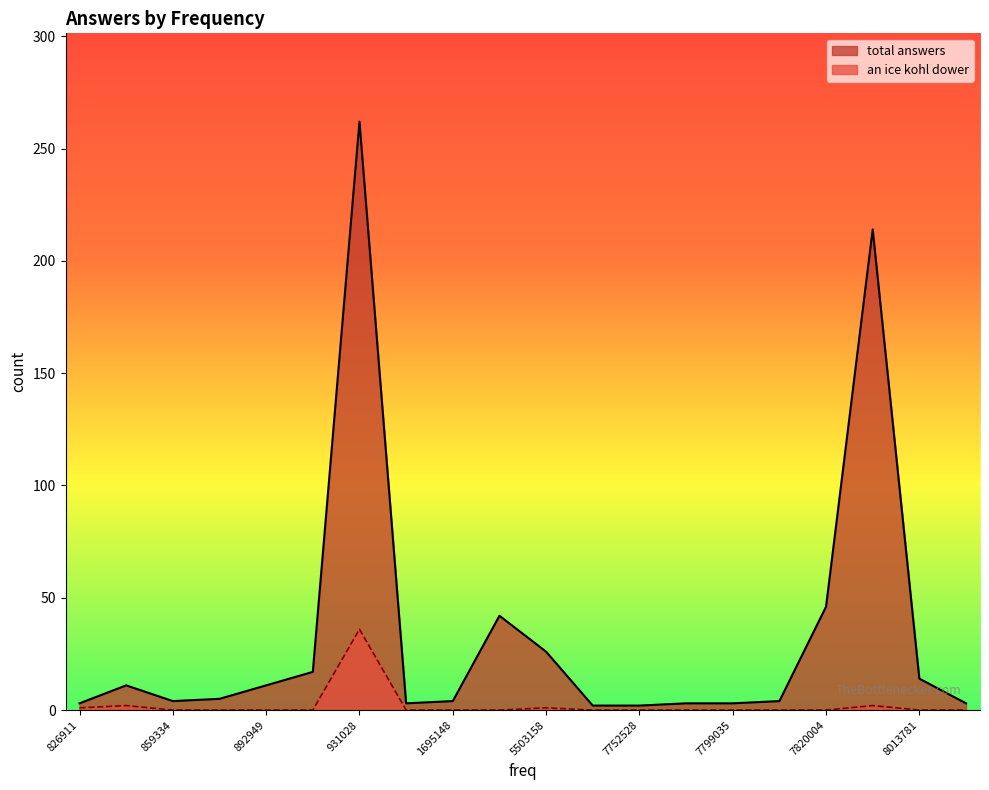

Does the chart display data point markers on the line(s)?

No